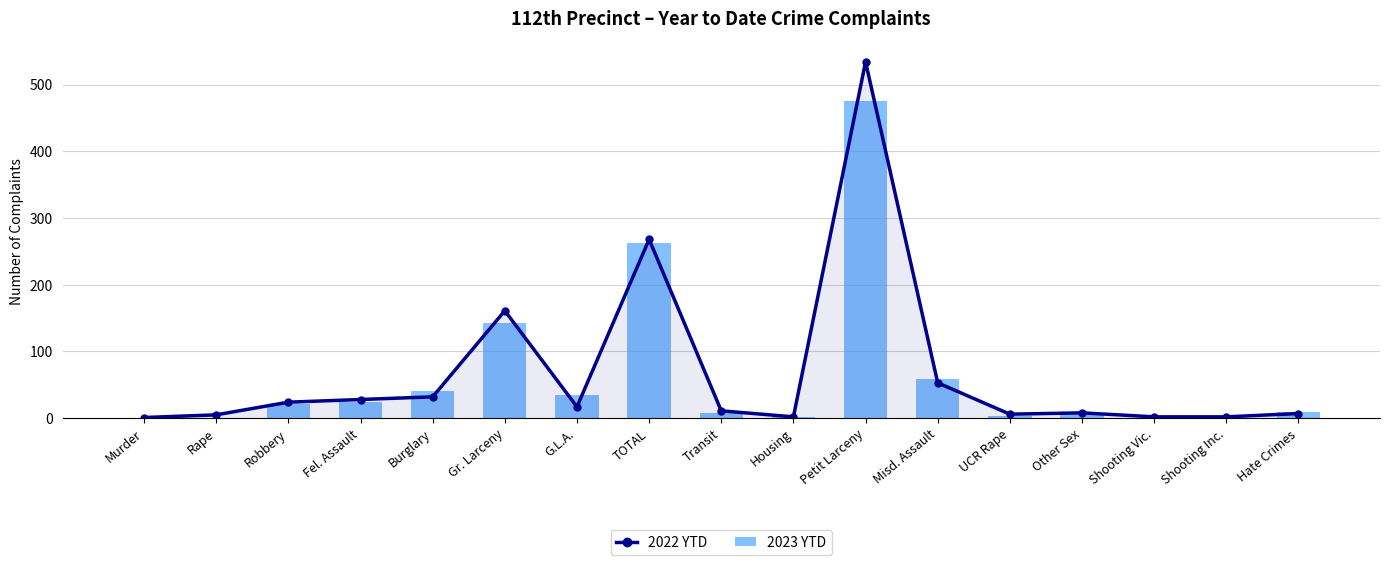

What position from the right is Burglary?

13